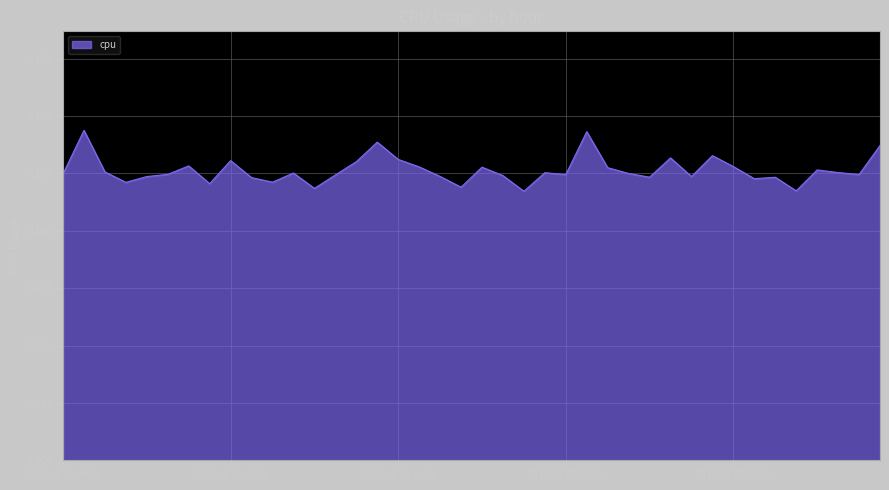

What is the label of the 2nd point from the left?

2017-01-01 01:00